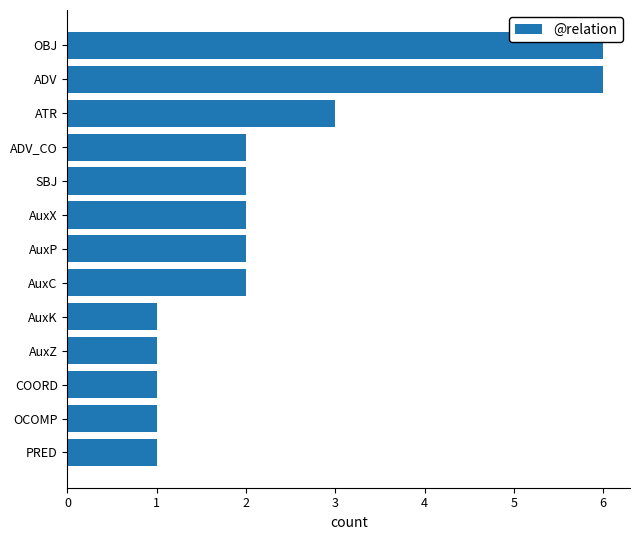

What is the difference between the second highest and second lowest values?

5